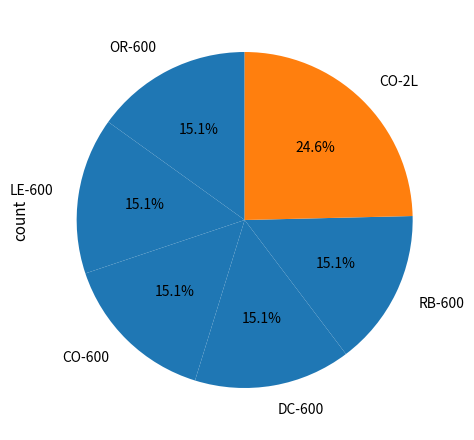

The RB-600 slice represents 15% of the pie. True or false?

True